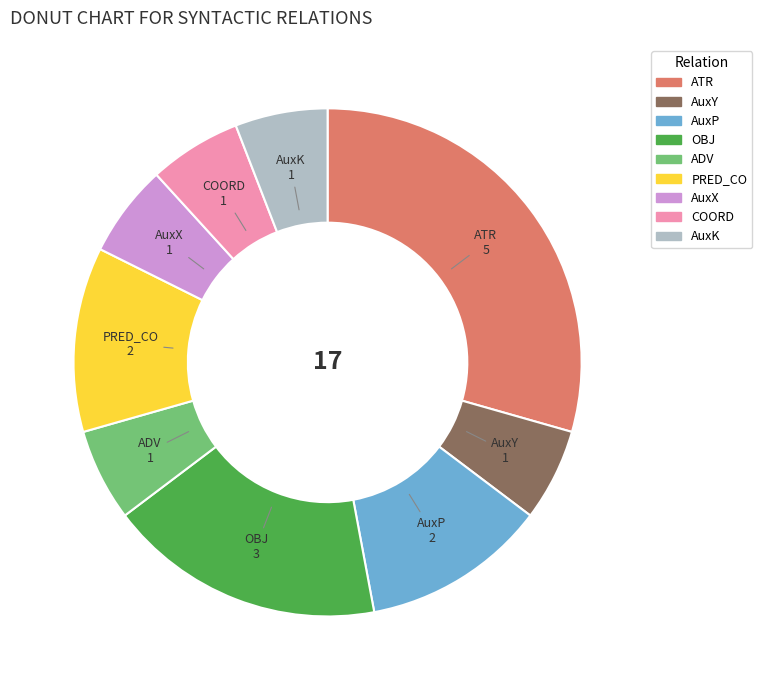

What is the ratio of the value at ATR to the value at ADV?

5.0